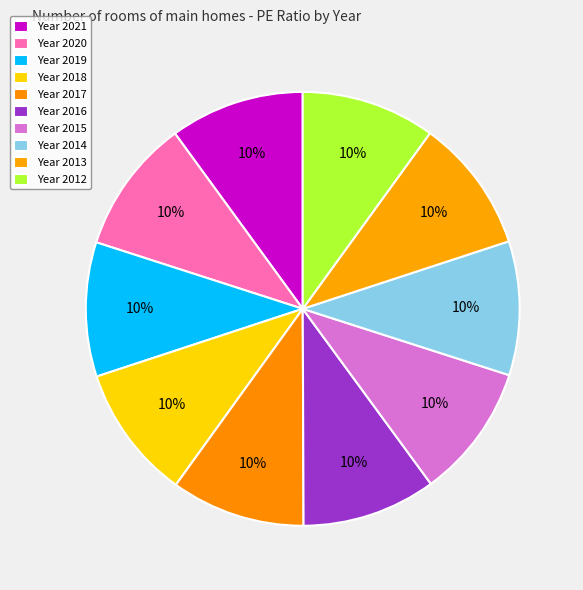

Which slice is the largest?

2021